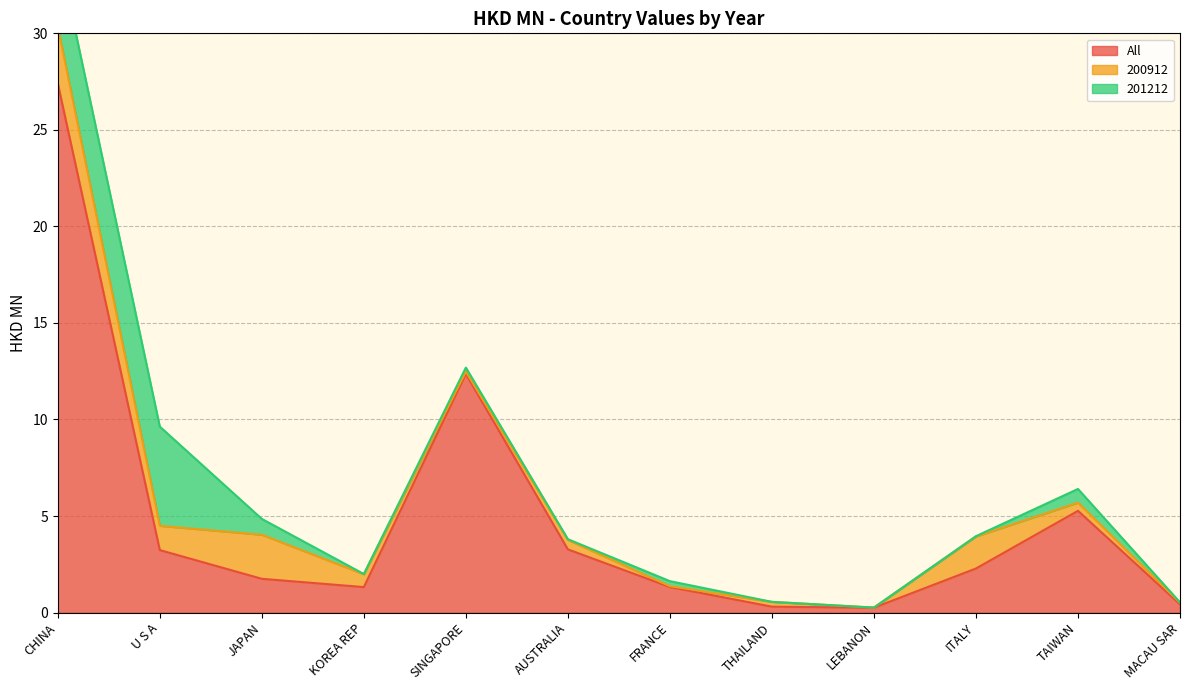

What is the label of the 8th point from the left?

THAILAND